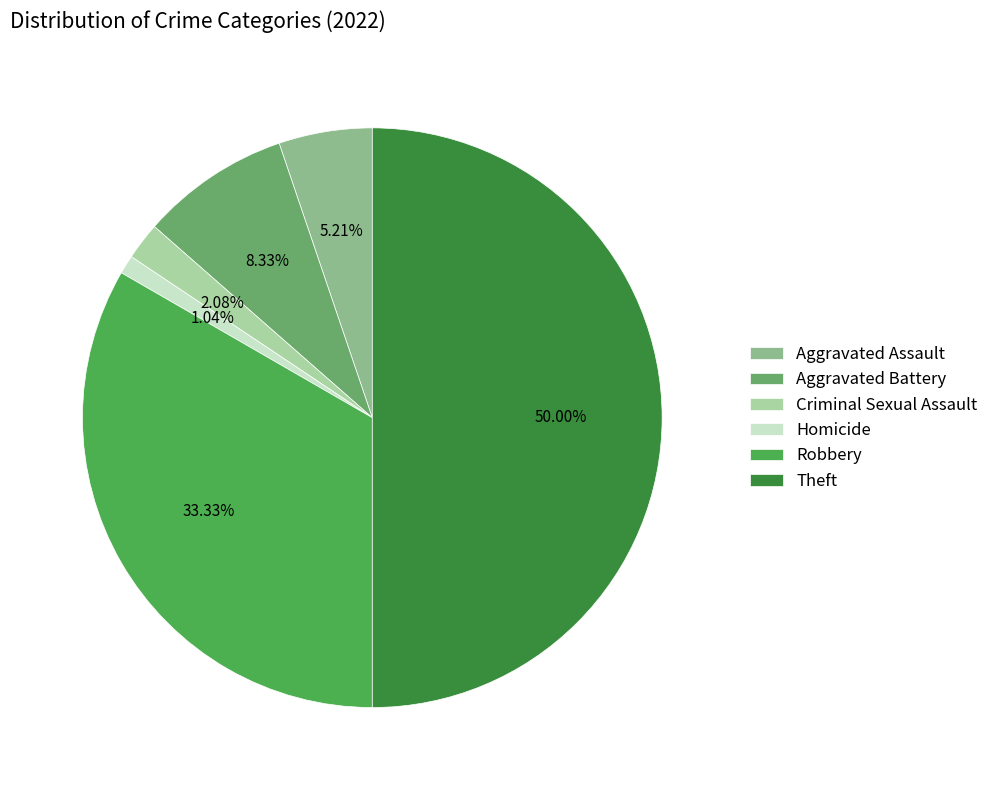

What percentage is the Theft slice, to the nearest percent?

50%